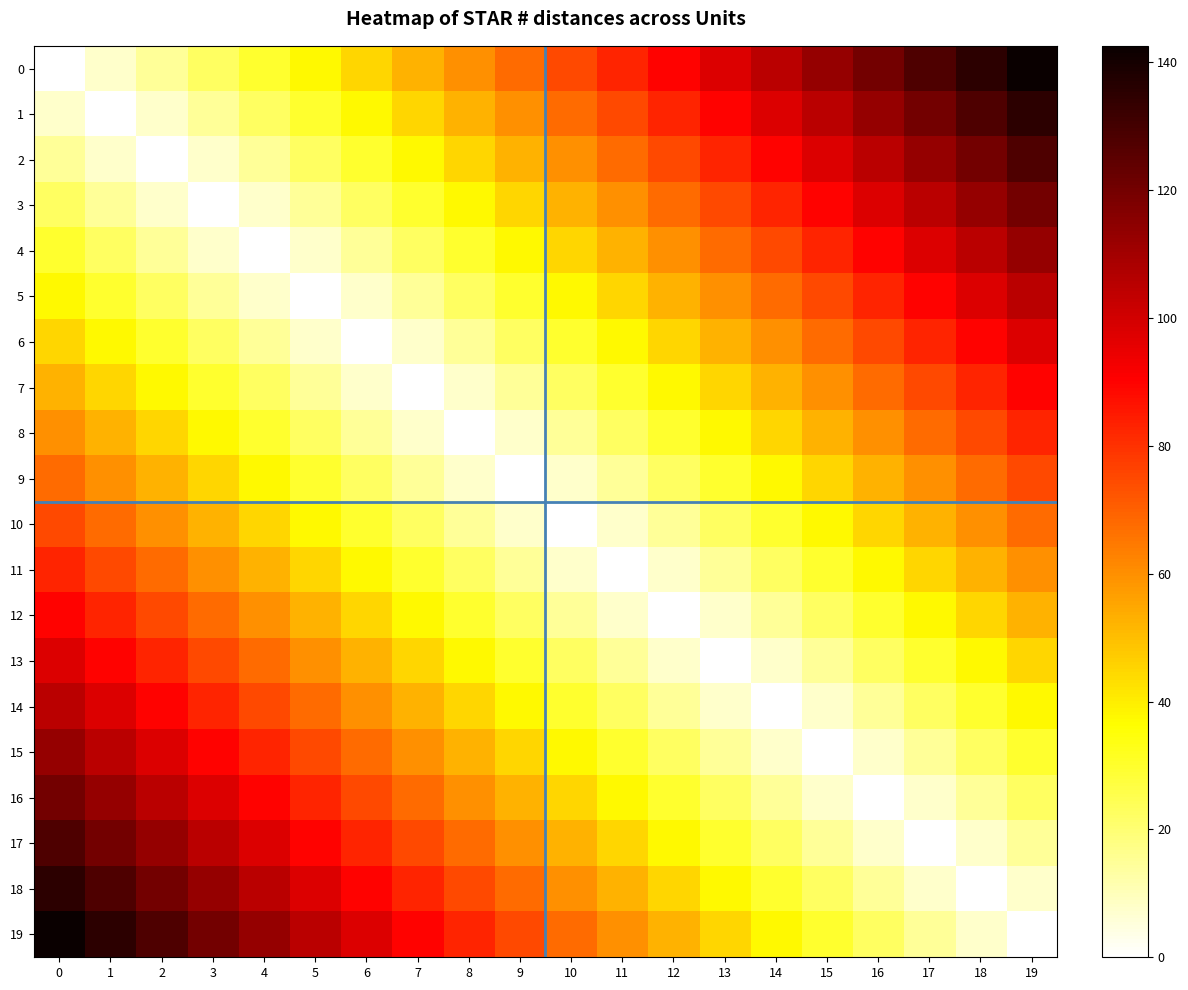

Which has a higher value, 10 or 8?

10